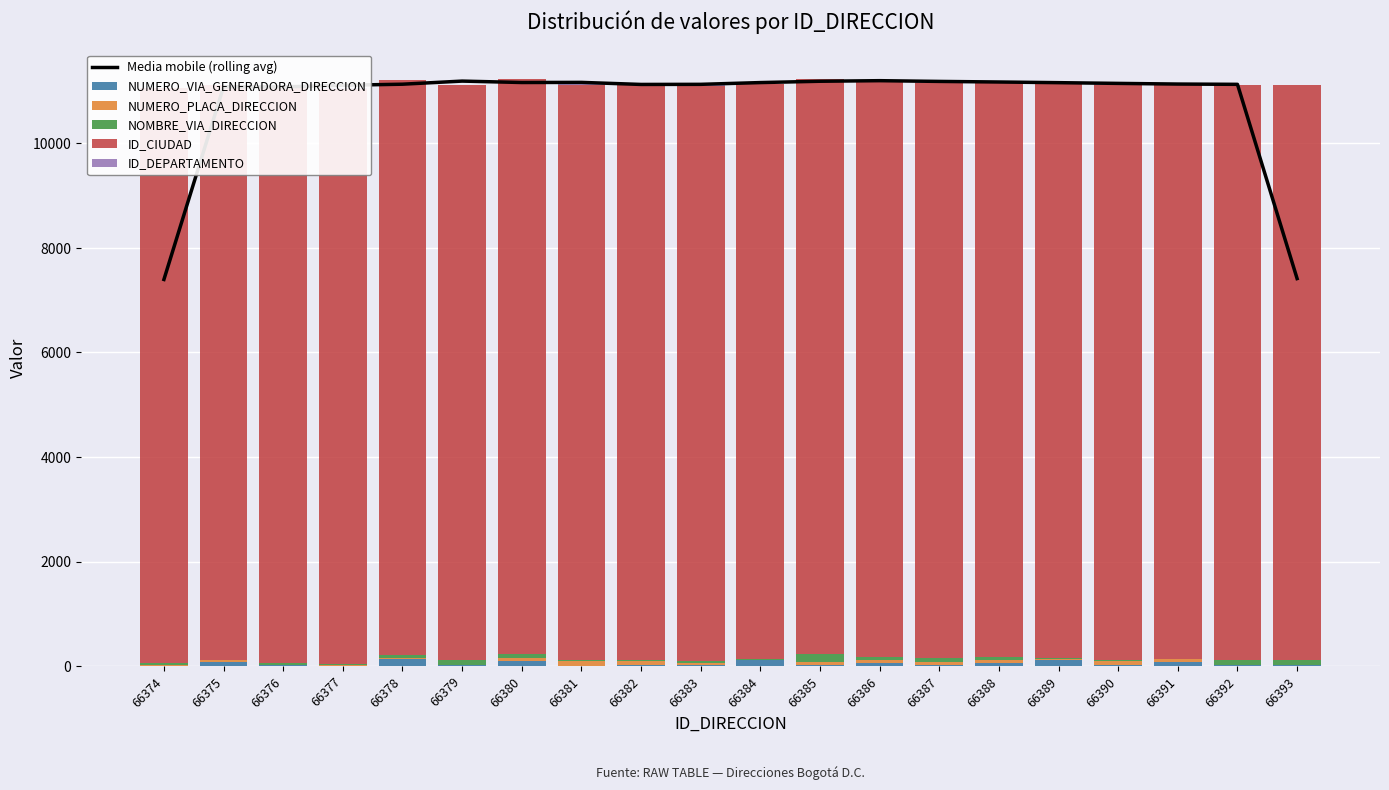

How many values in the NOMBRE_VIA_DIRECCION series are below 47?

10